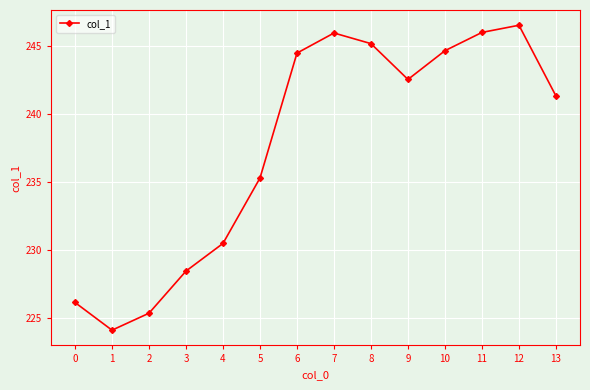

What is the average value?

237.6